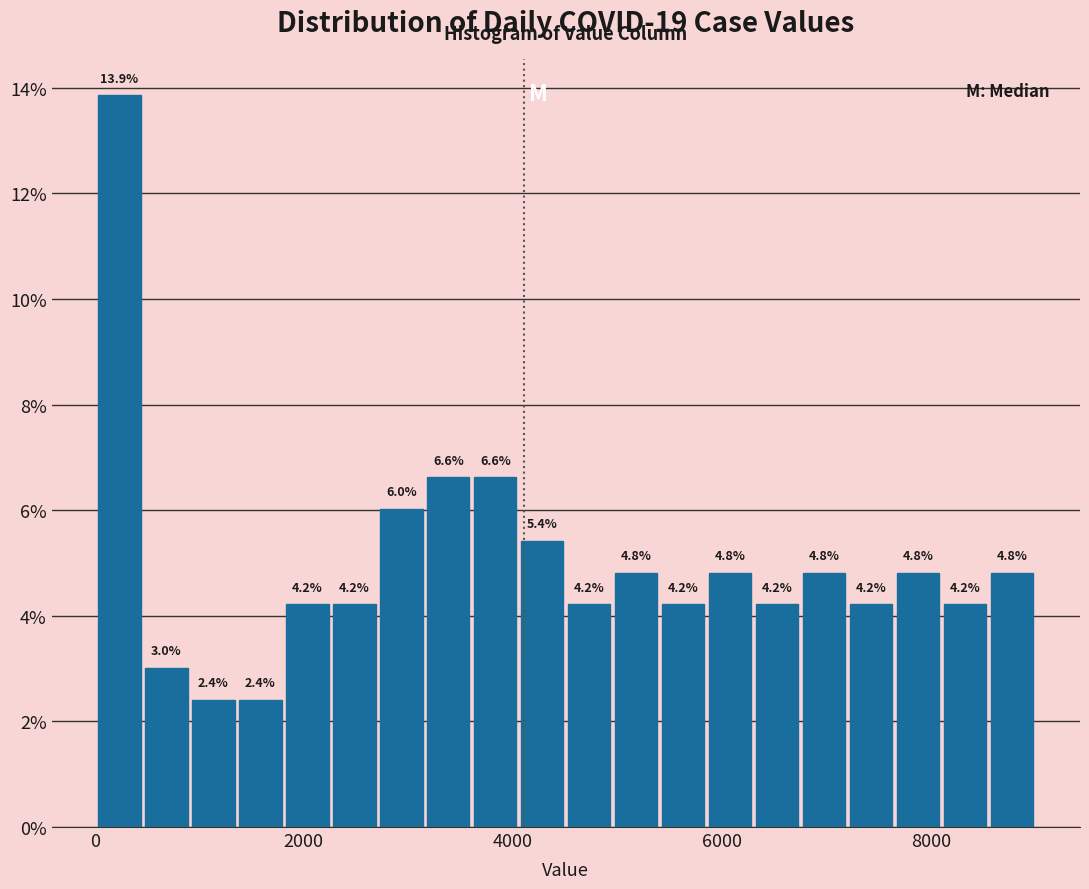

Read against the x-axis, roughly where is the centre of the tallest bar?

200